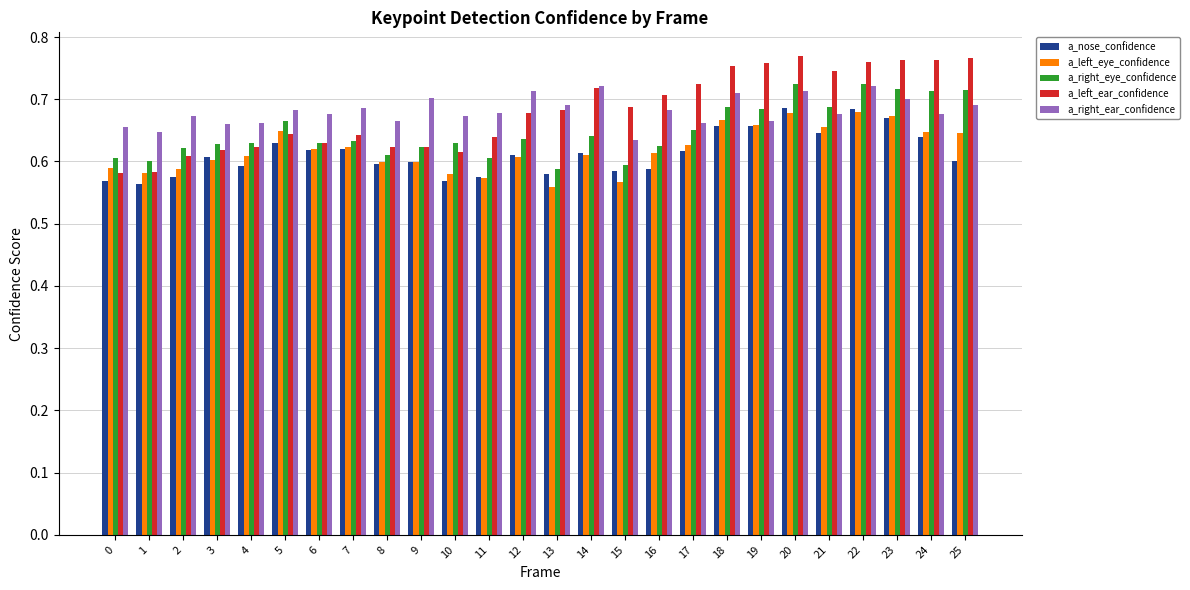

What is the sum of the a_right_ear_confidence values at 20 and 17?

1.4